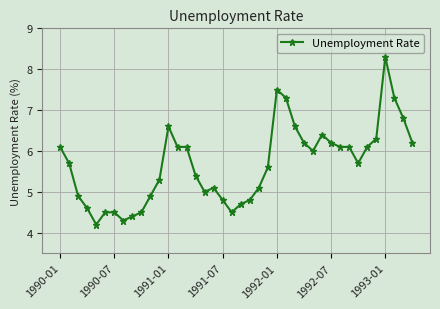

What is the greatest value displayed?

8.3